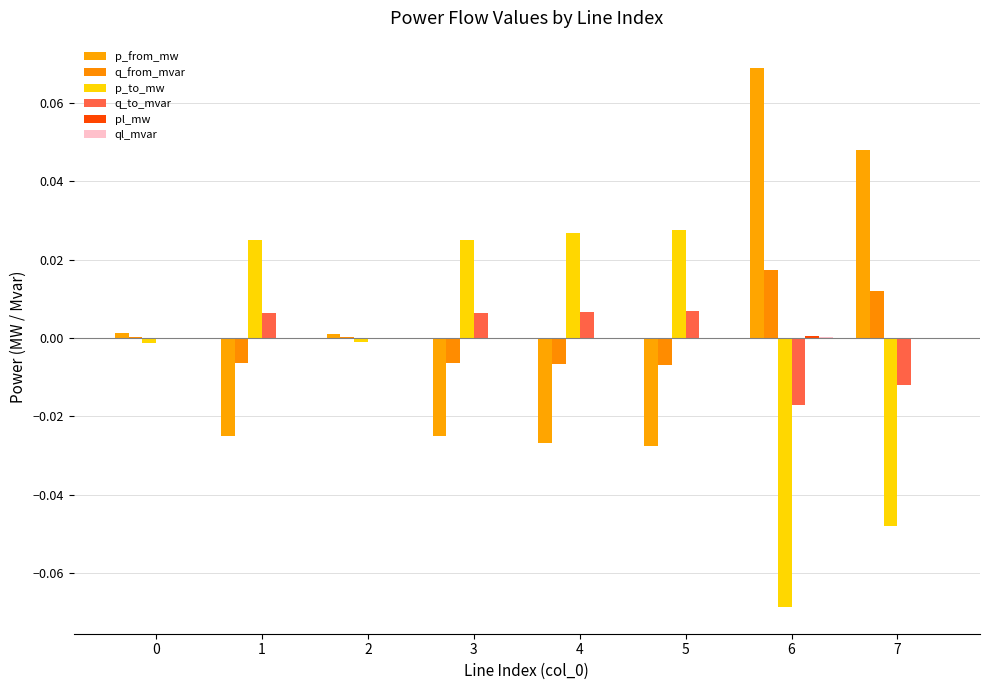

How many groups of bars are there?

8